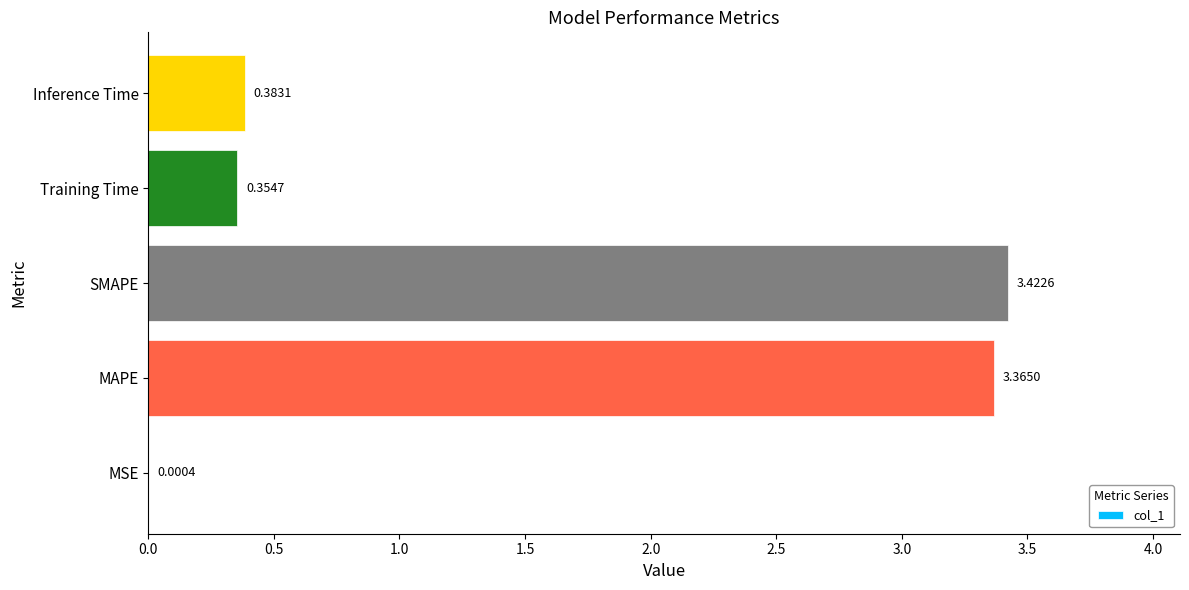

Which category has the highest value across all series?

SMAPE